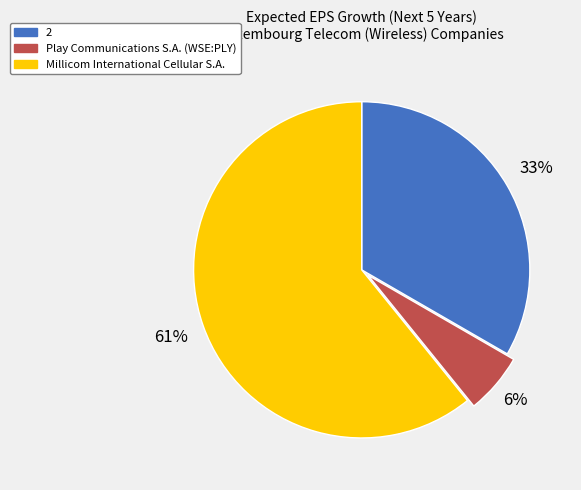

Which slice is the smallest?

Play Communications S.A. (WSE:PLY)